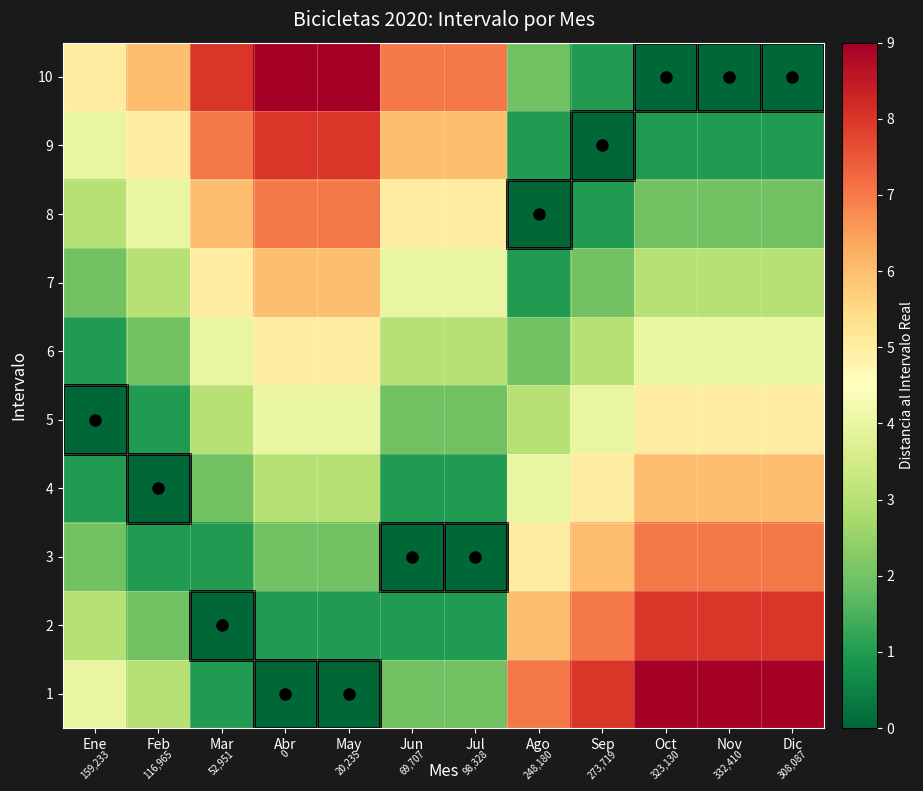

What is the minimum value for 7?

1